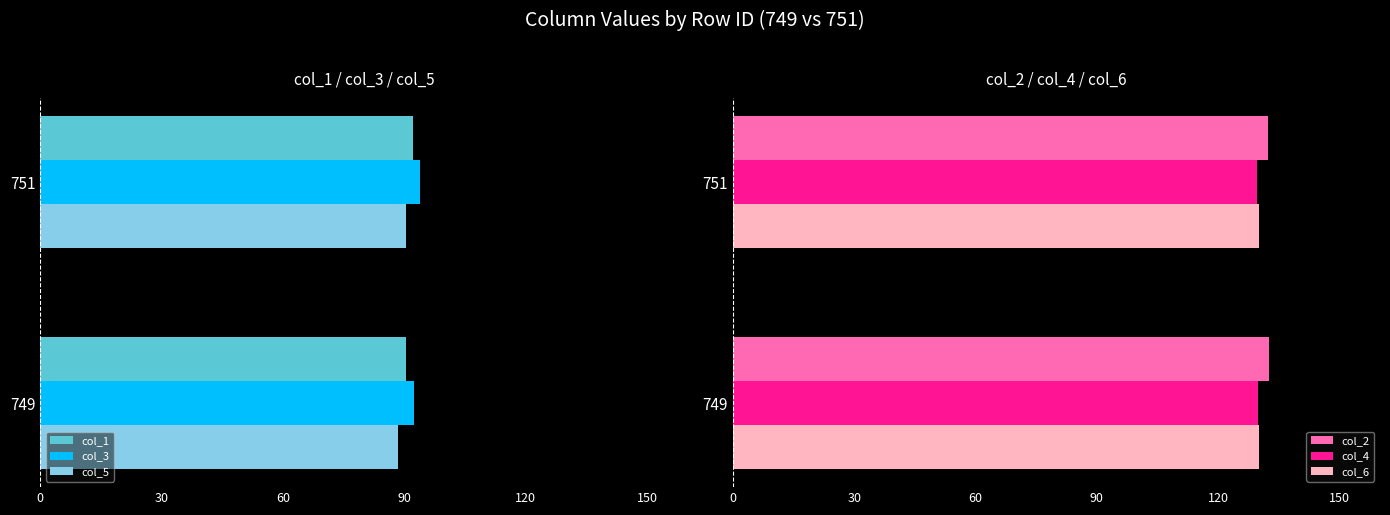

What is the highest value of the col_6 series?

130.1